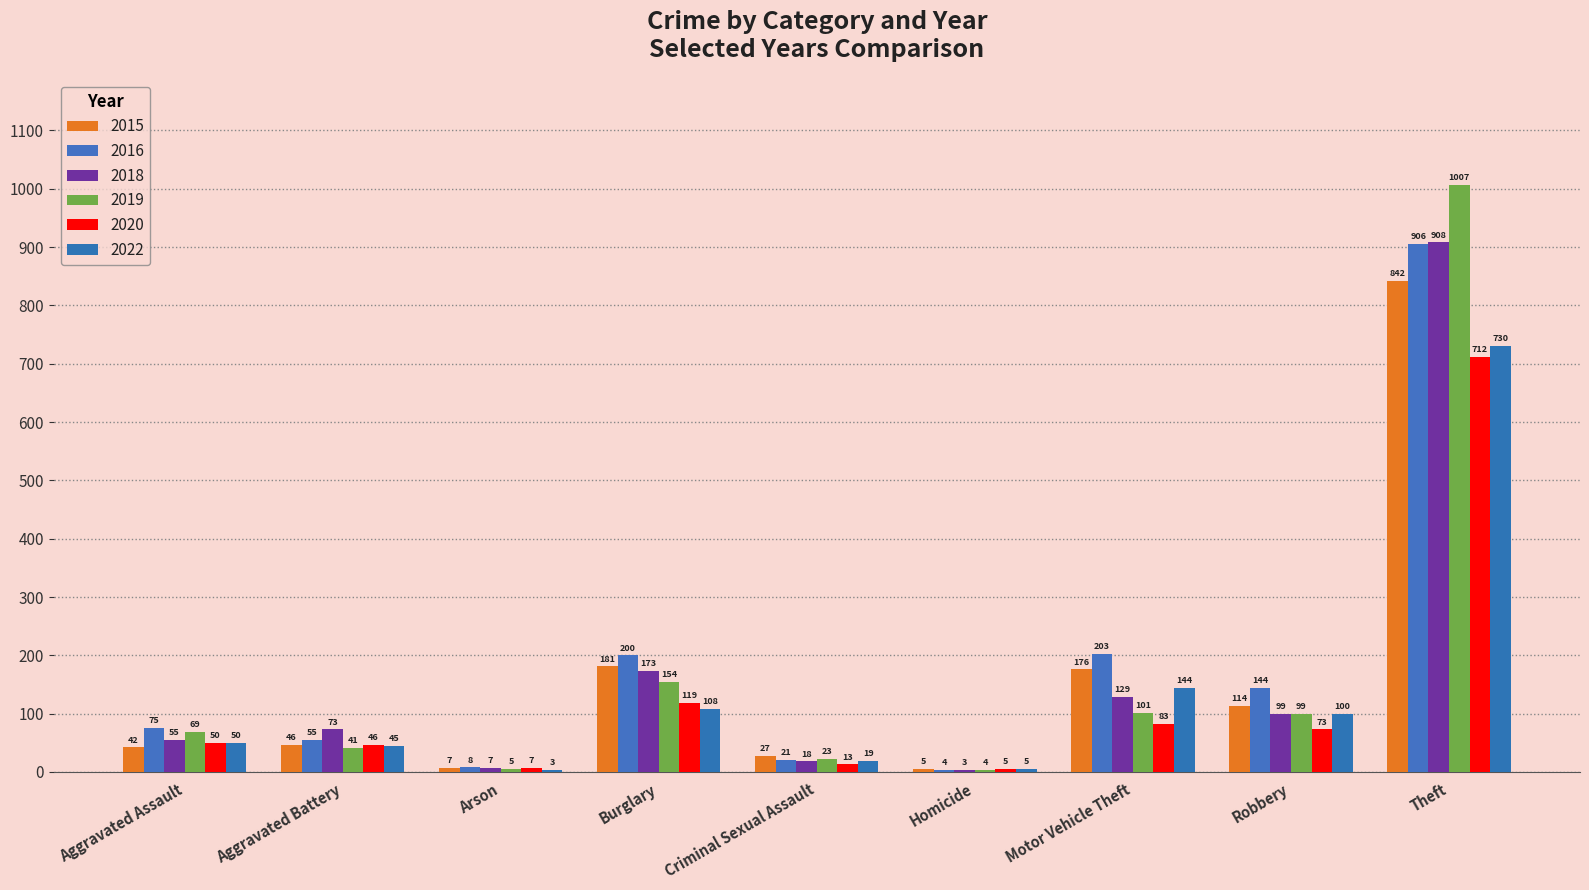

What value does the 2019 series have at Robbery?

99